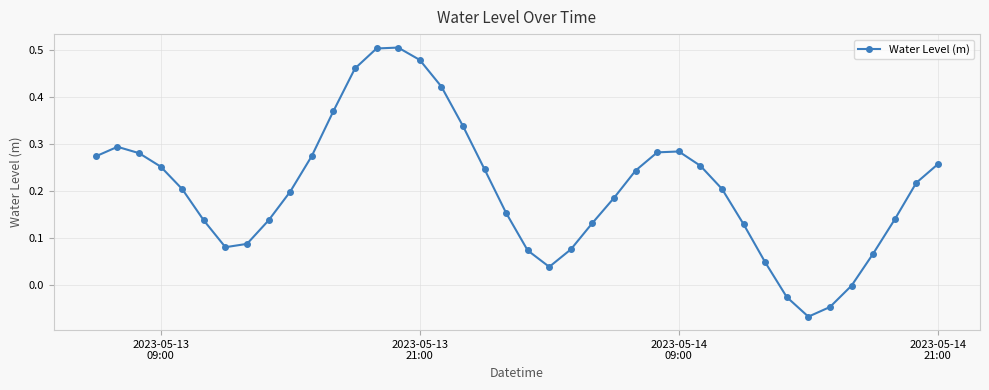

How many interior local valleys (lower than both neighbors) does the data have?

3